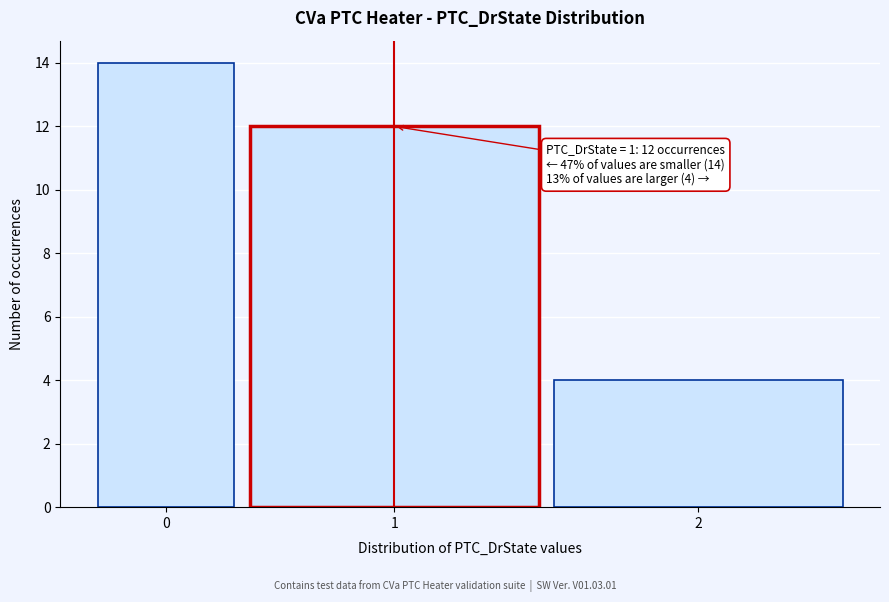

Reading left to right, list all the values displayed in this chart.

14	12	4